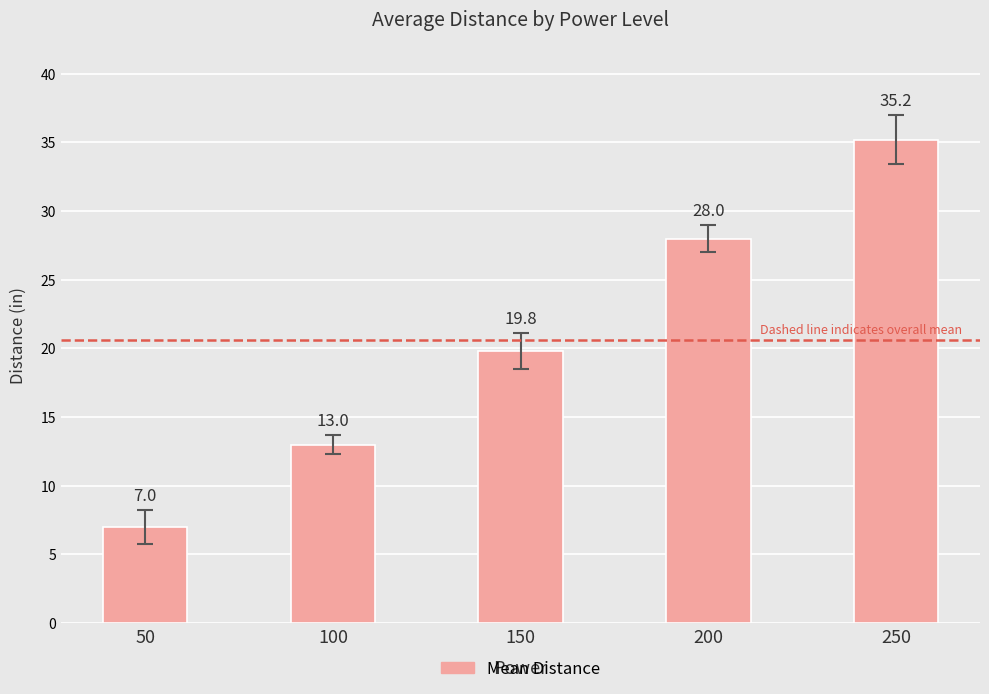

What is the value of the 1st bar from the left?

7.0